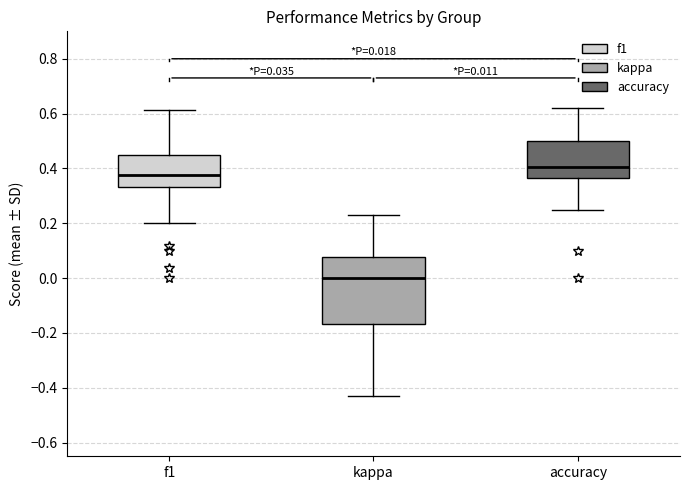

Which box is the tallest, from its lower edge to its upper edge?

kappa